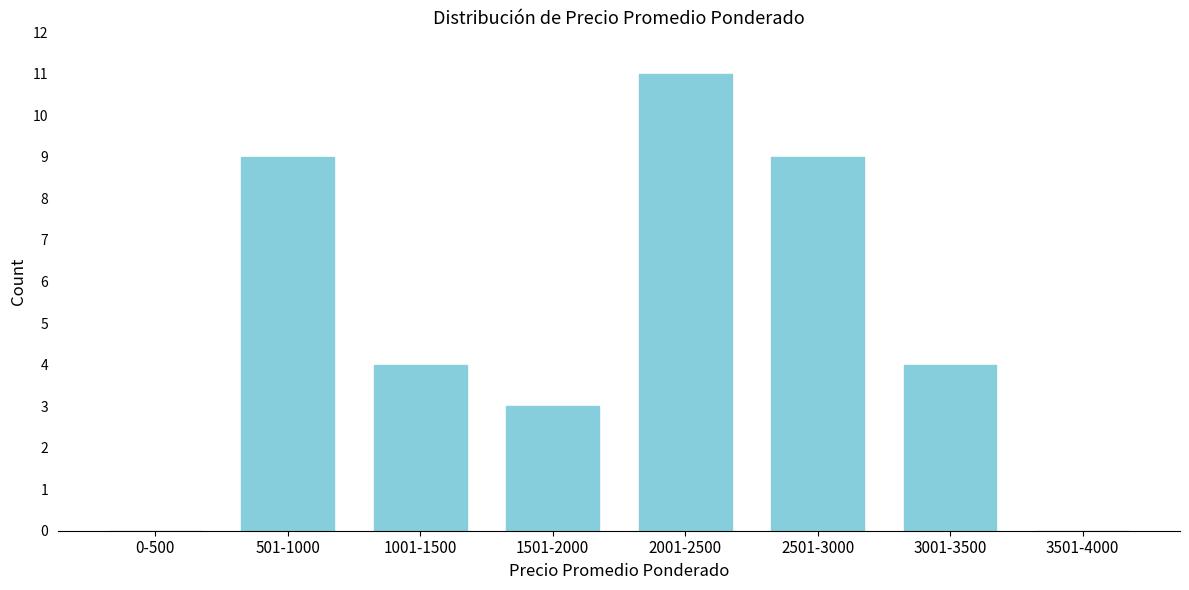

Reading left to right, what are all the values shown in this chart?

0-500=0	501-1000=9	1001-1500=4	1501-2000=3	2001-2500=11	2501-3000=9	3001-3500=4	3501-4000=0